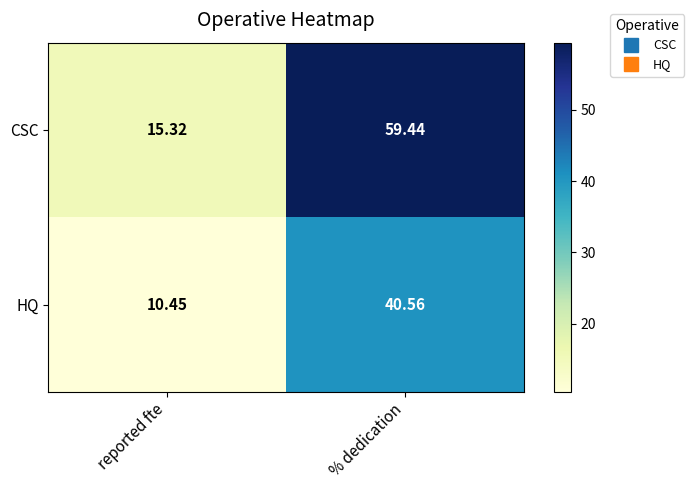

List the series in order of their peak value, highest first.

CSC, HQ